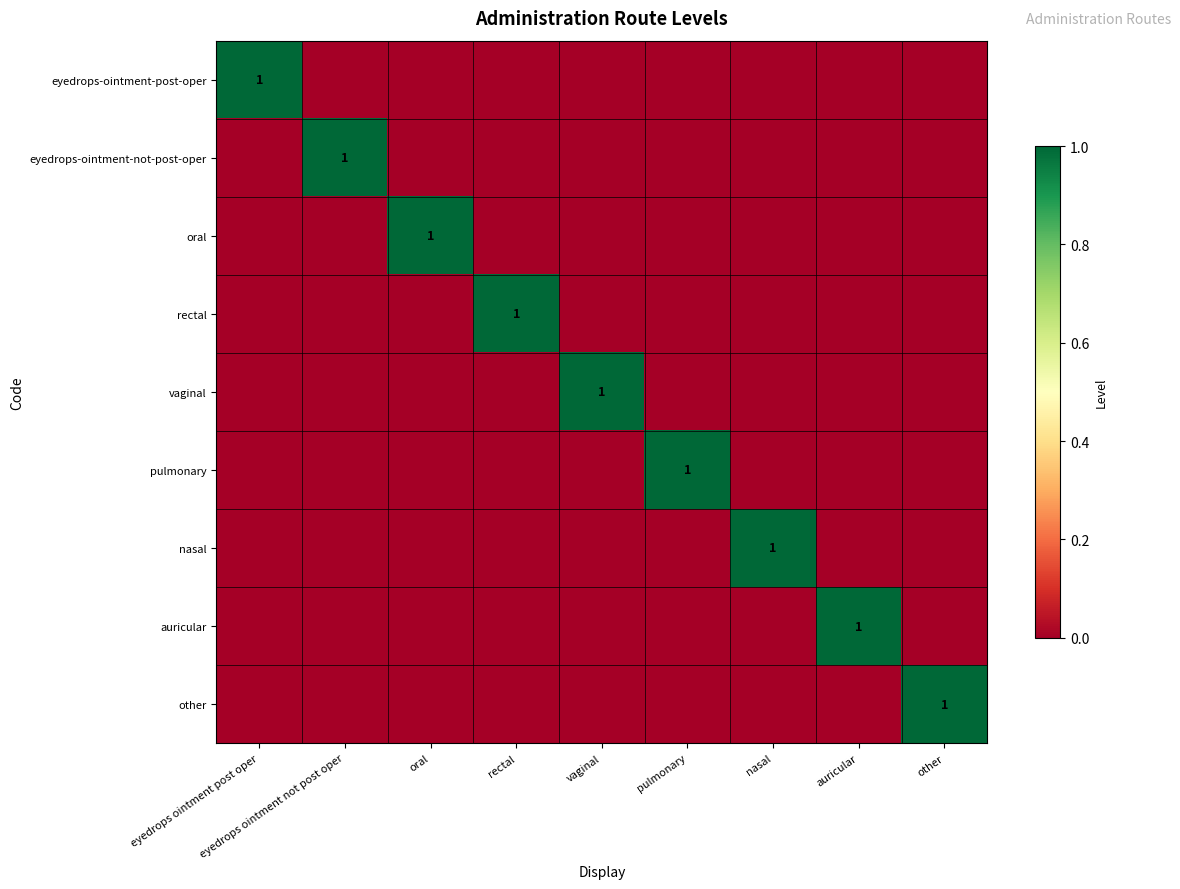

True or false: eyedrops-ointment-not-post-oper has a value of 1 at eyedrops ointment not post oper.

True